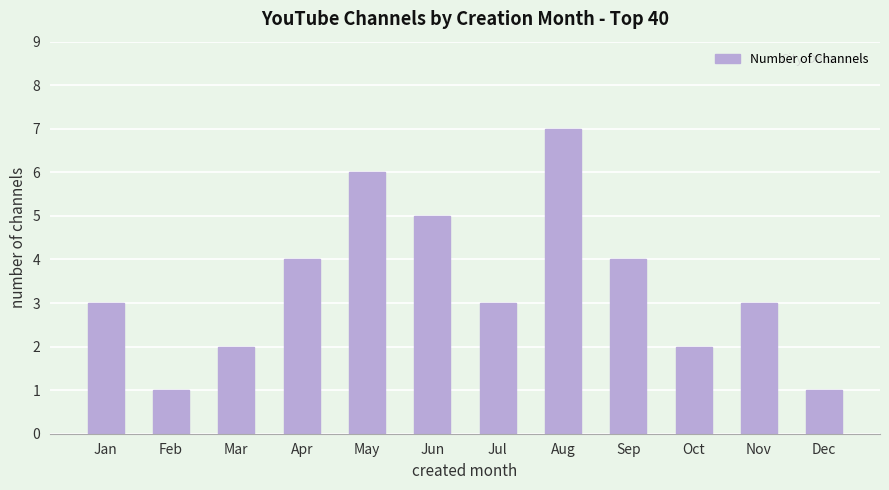

What is the sum of all values?

41